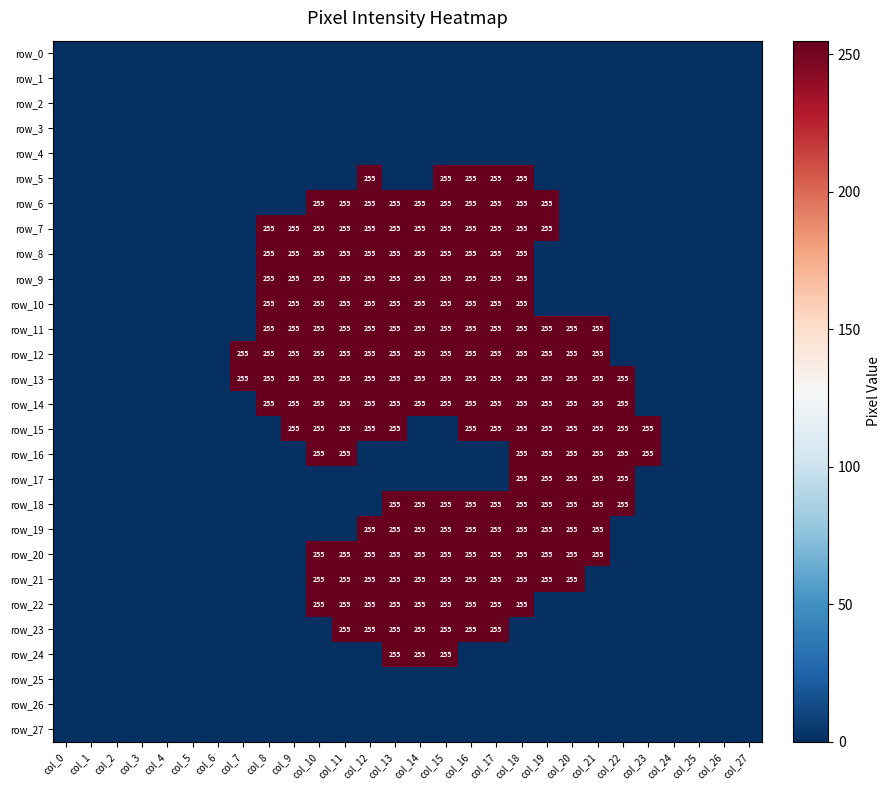

Which series changed the most between col_8 and col_14?

row_6